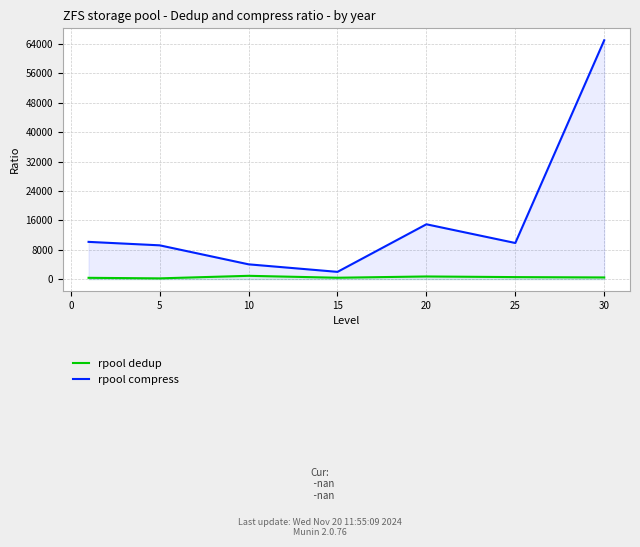

Which label corresponds to the largest value in the chart?

30